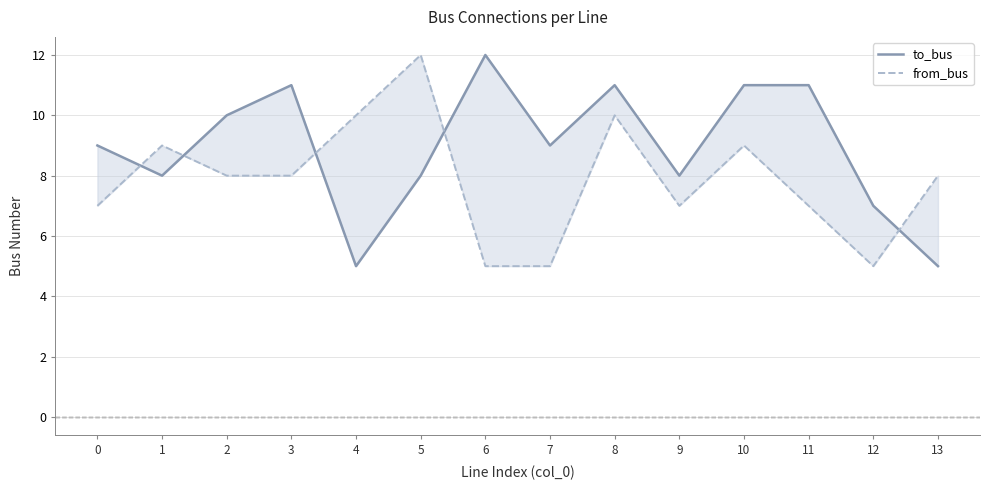

The value of to_bus at 0 is 9. True or false?

True